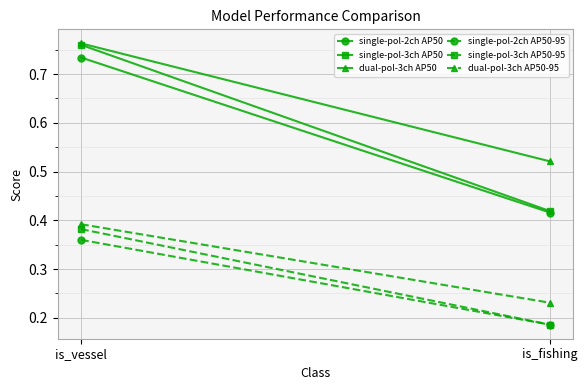

Which series has the largest range (max minus min)?

single-pol-3ch AP50